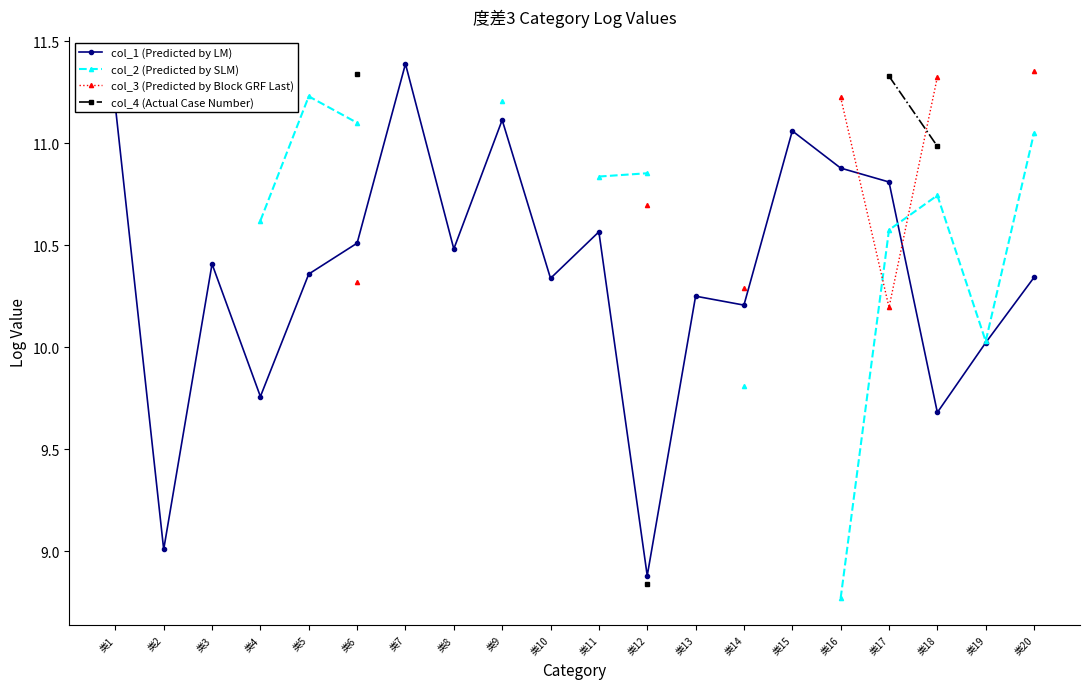

Which series has the largest total across all categories?

col_1 (Predicted by LM)